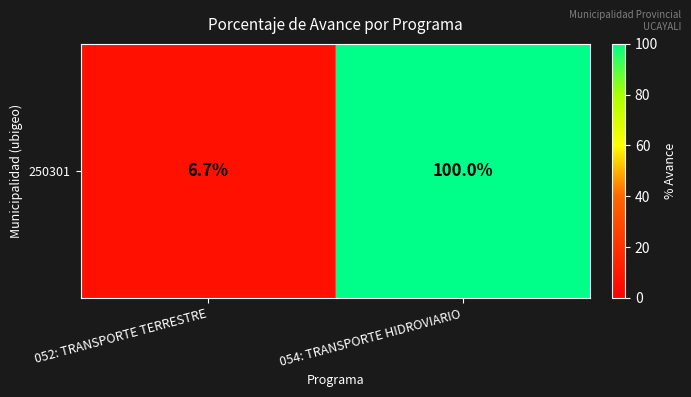

What is the difference between the values at 054: TRANSPORTE HIDROVIARIO and 052: TRANSPORTE TERRESTRE?

93.3